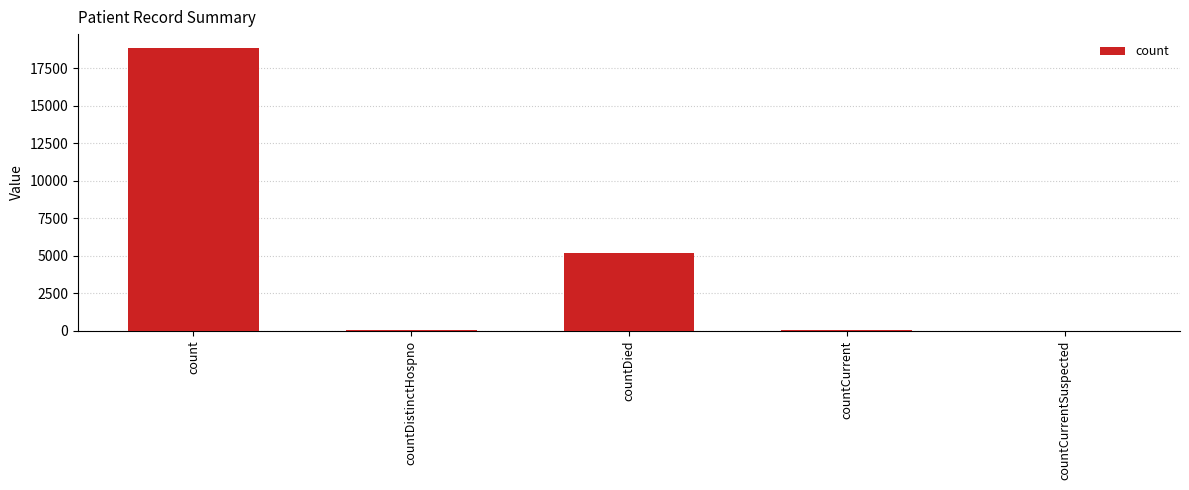

What is the greatest value displayed?

18832